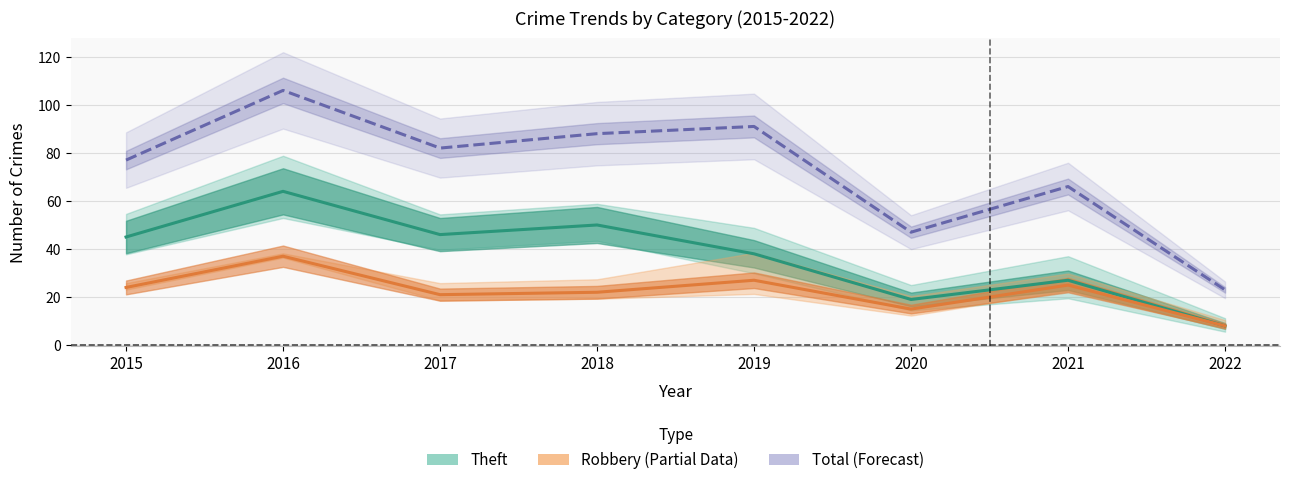

How many categories are shown in the chart?

8